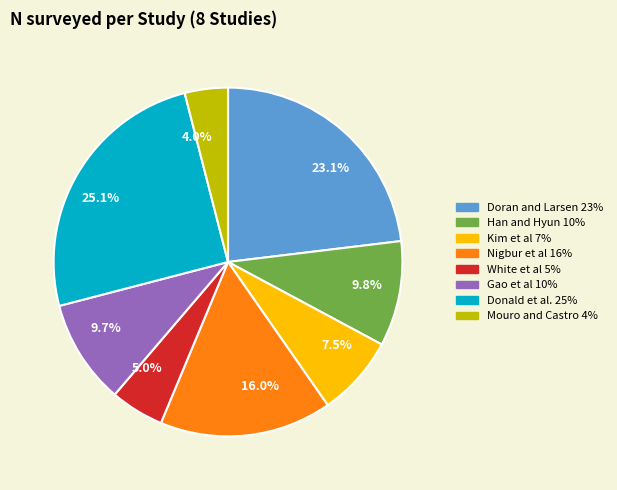

Is there any slice that represents more than half of the pie?

No